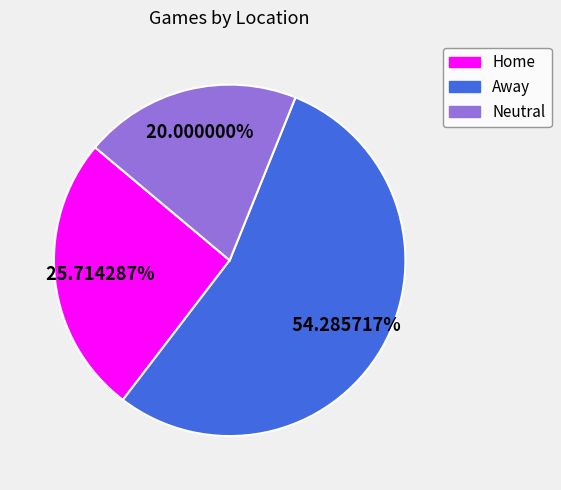

Is it true that Home is 26% of the pie?

True